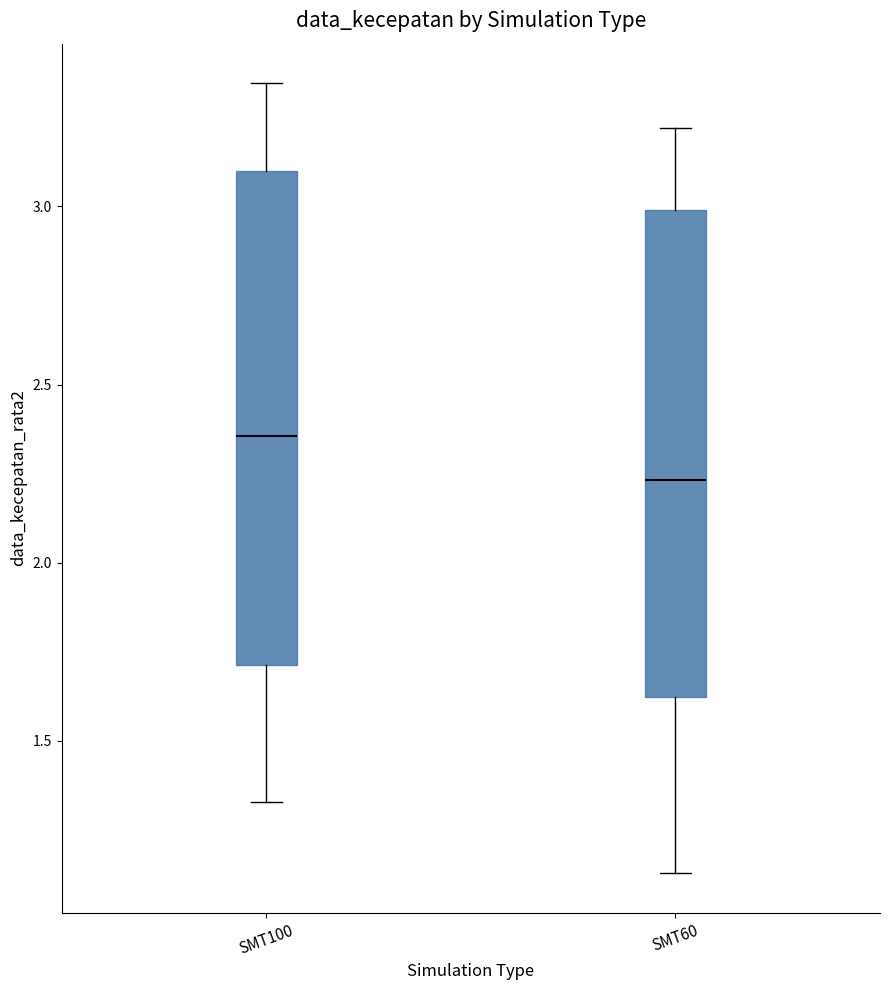

Reading left to right, read every box against the y-axis: the position of its median line, the range the box covers, and the ends of its whiskers. The values are not printed on the chart, so give them approximately, as read against the axis.

SMT100: median 2.35, box 1.70 to 3.10, whiskers 1.35 to 3.35
SMT60: median 2.25, box 1.60 to 3.00, whiskers 1.15 to 3.20